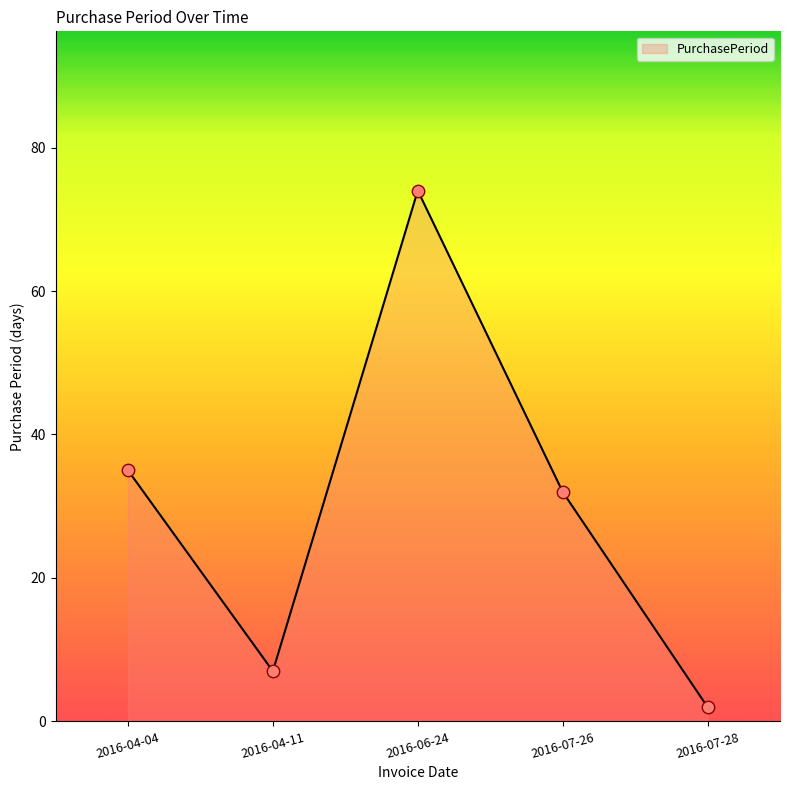

What is the change in value from 2016-04-04 to 2016-06-24?

+39